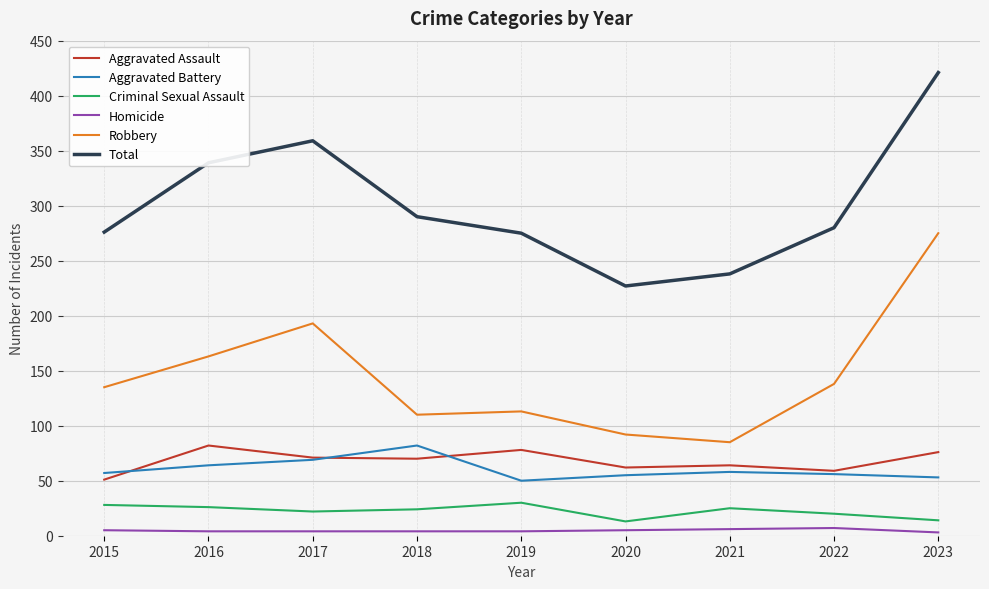

Is the value of Criminal Sexual Assault at 2023 greater than the value of Total at 2018?

No